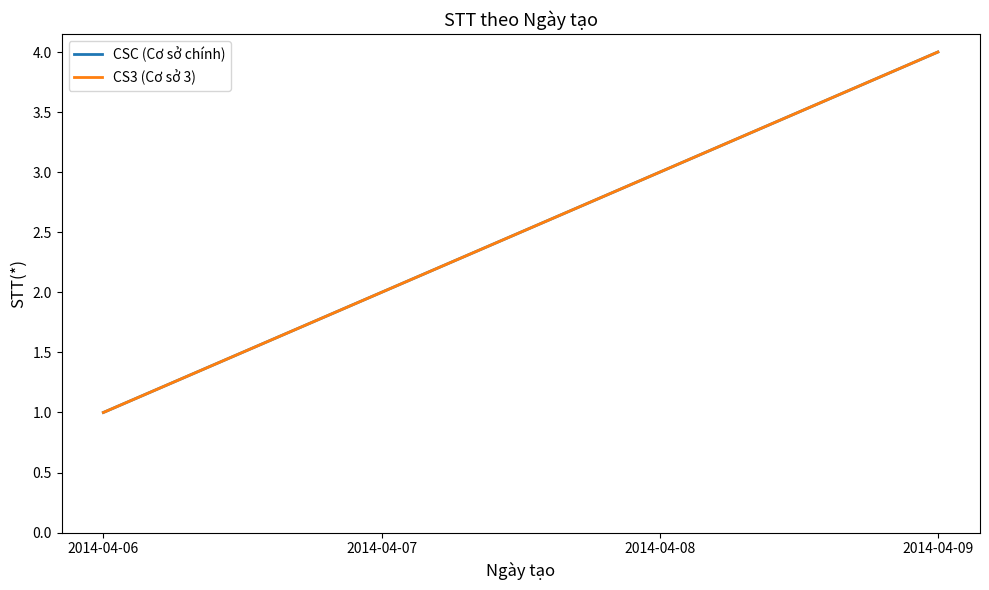

What is the total value across all series at 2014-04-07?

4